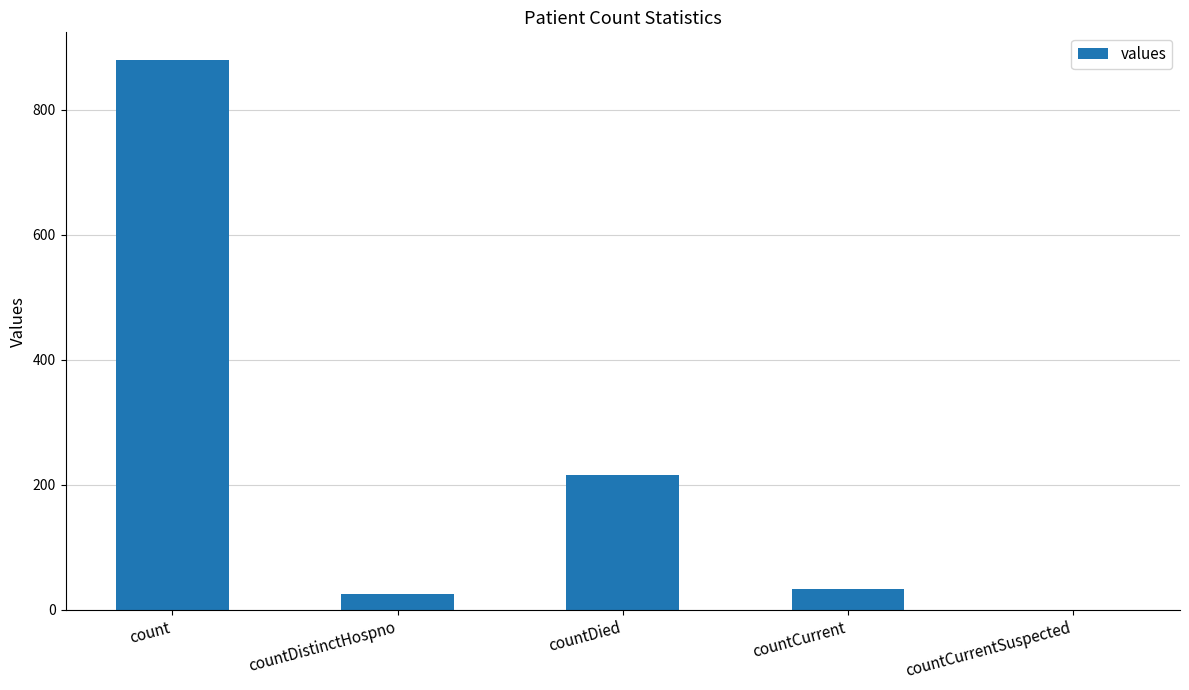

Reading left to right, list all the values displayed in this chart.

count=880	countDistinctHospno=25	countDied=216	countCurrent=33	countCurrentSuspected=0